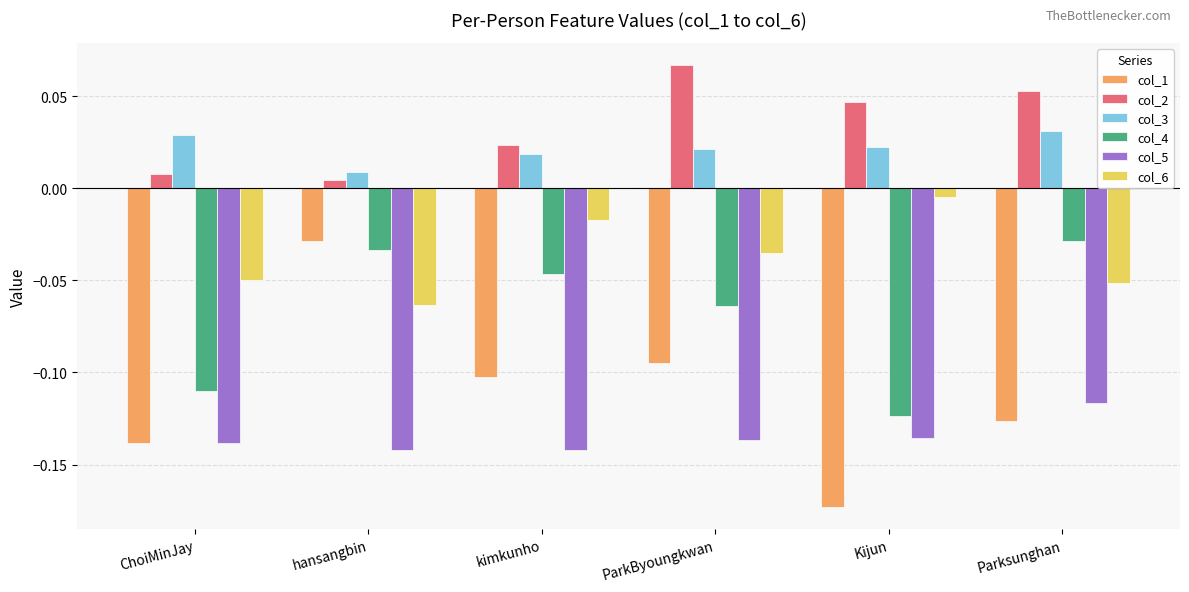

The col_1 series shows -0.0 at ParkByoungkwan. True or false?

False